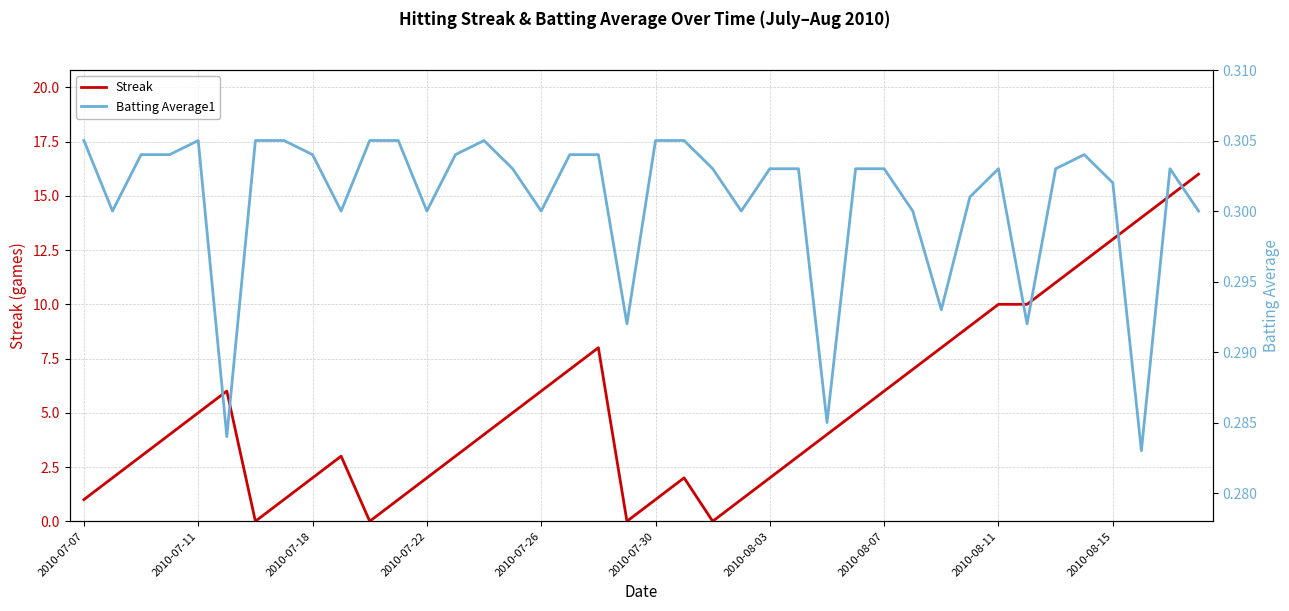

The Streak series shows 5 at 2010-07-11. True or false?

True